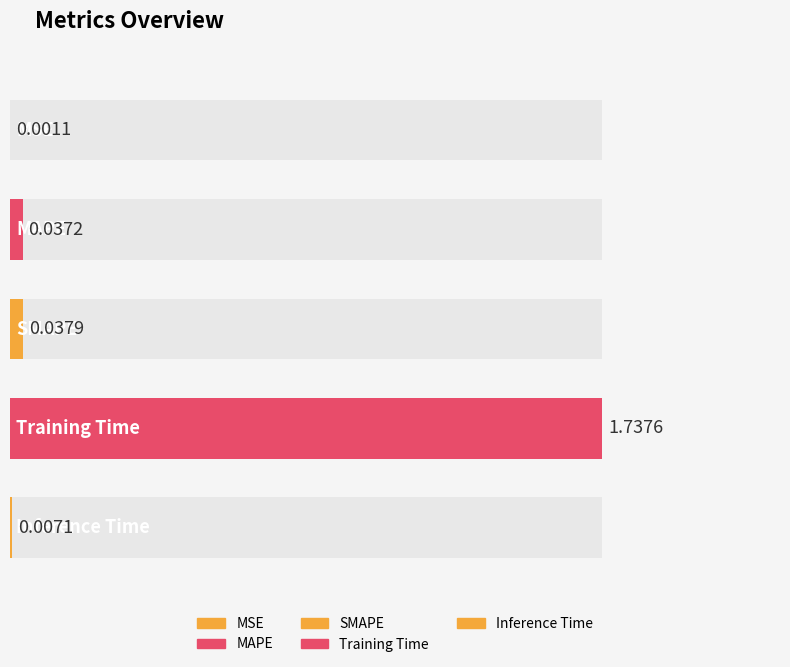

Is it true that the value at MSE is 0.0?

True